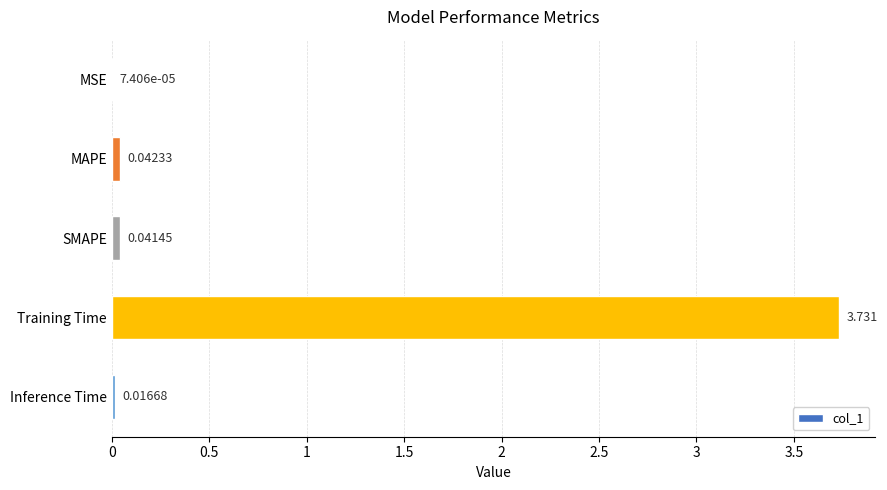

How many distinct data groups are displayed?

1